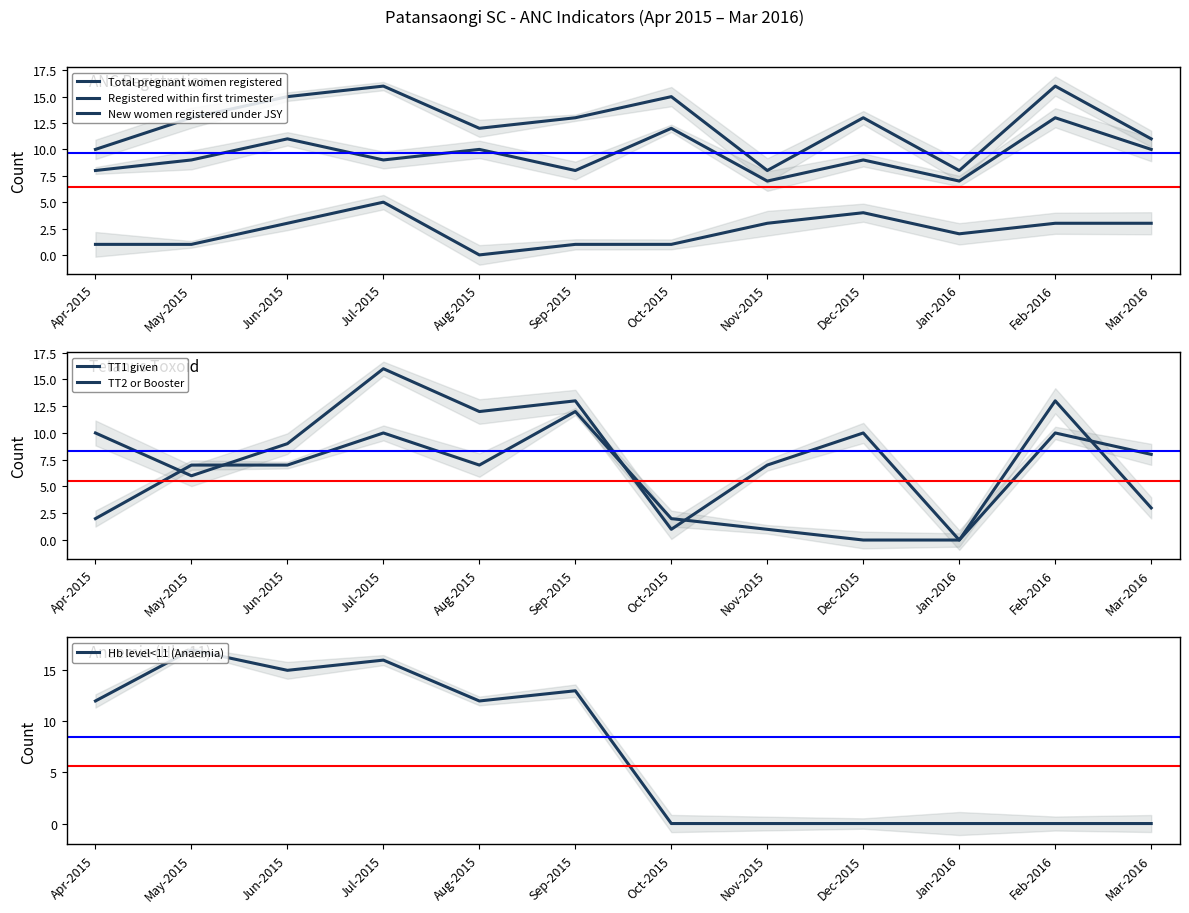

The value of New women registered under JSY at Jul-2015 is 2. True or false?

False